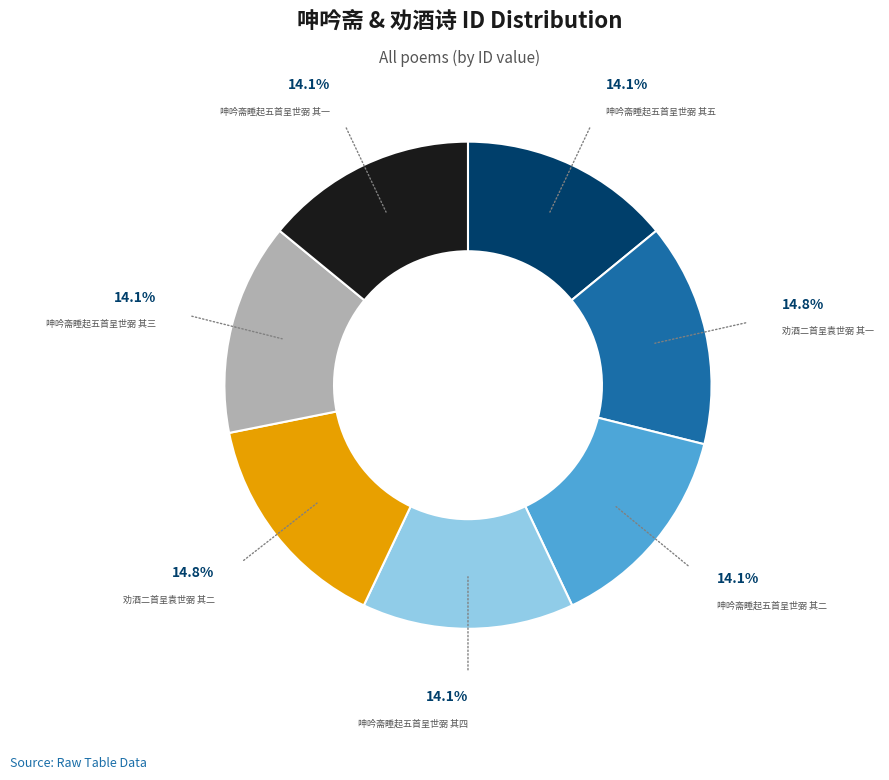

To the nearest percent, what is the average slice percentage?

14%